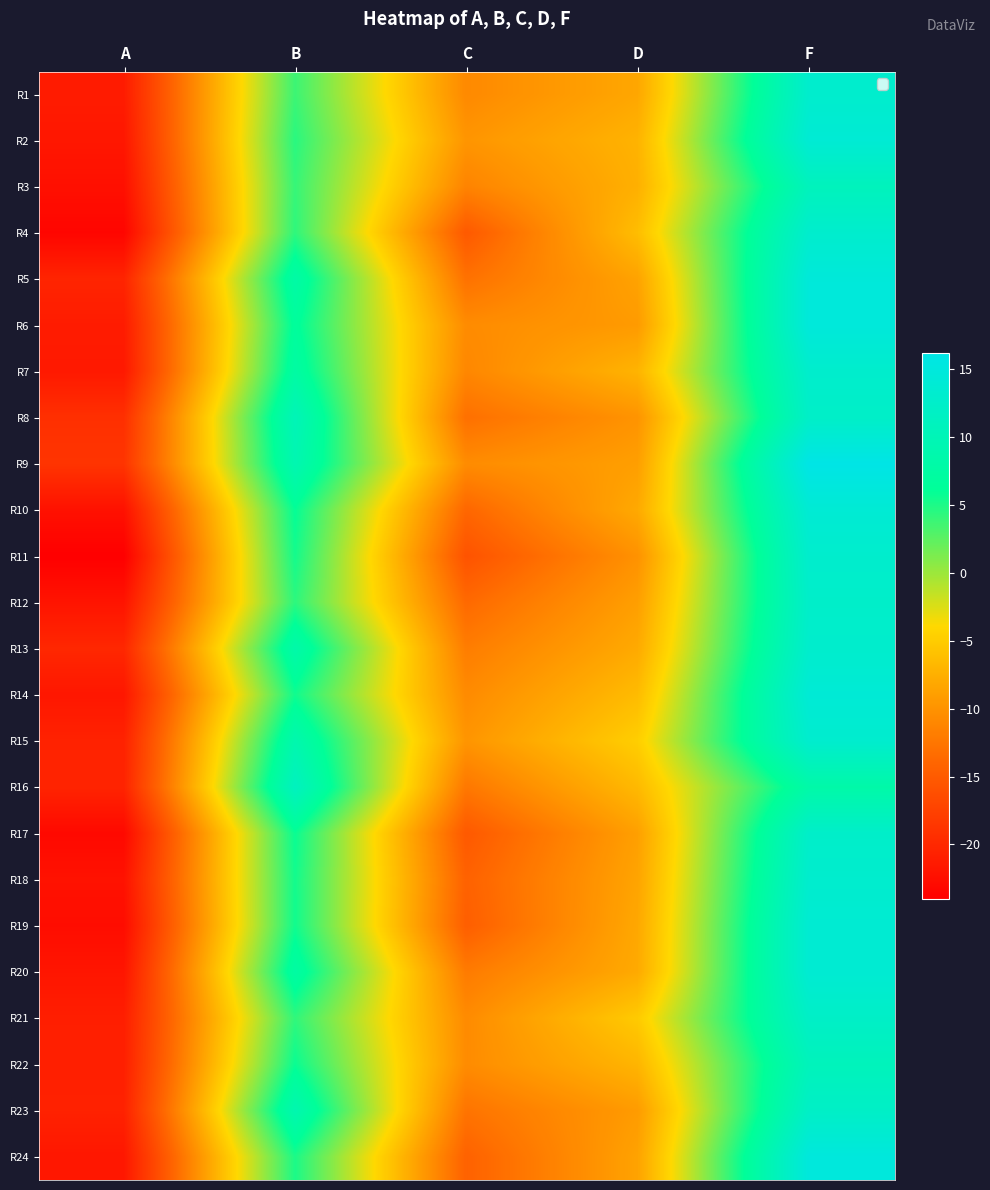

Which has a higher value, C or B?

B